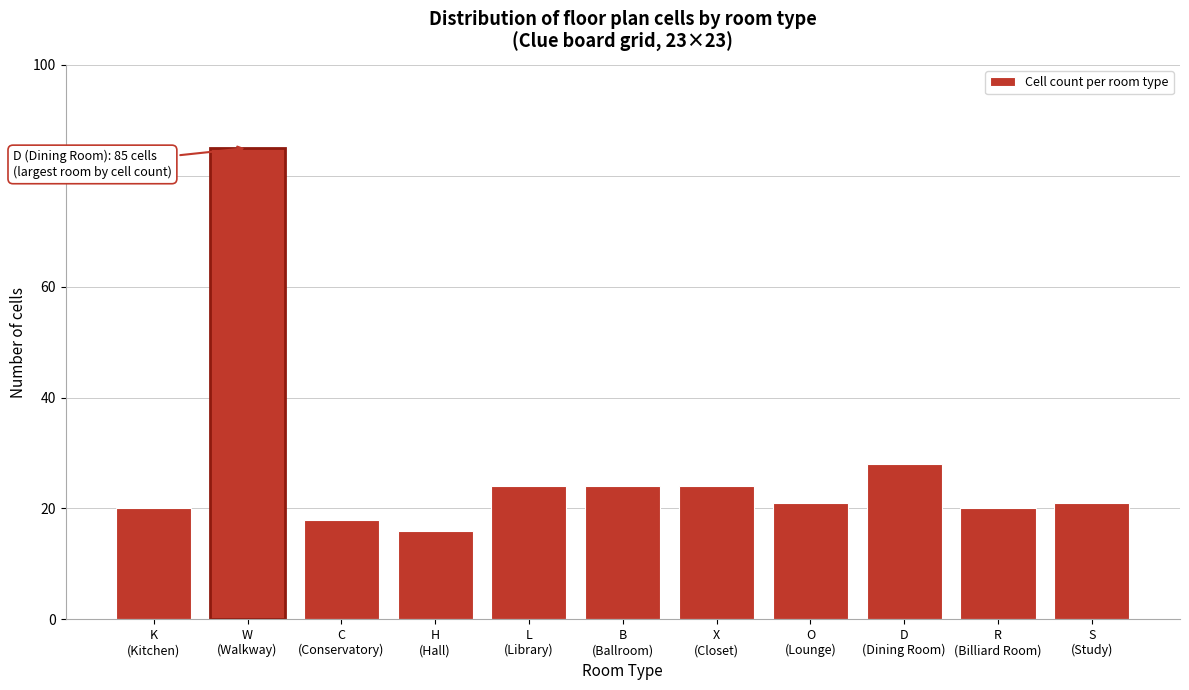

Reading left to right, transcribe all the data shown in this chart.

20	85	18	16	24	24	24	21	28	20	21